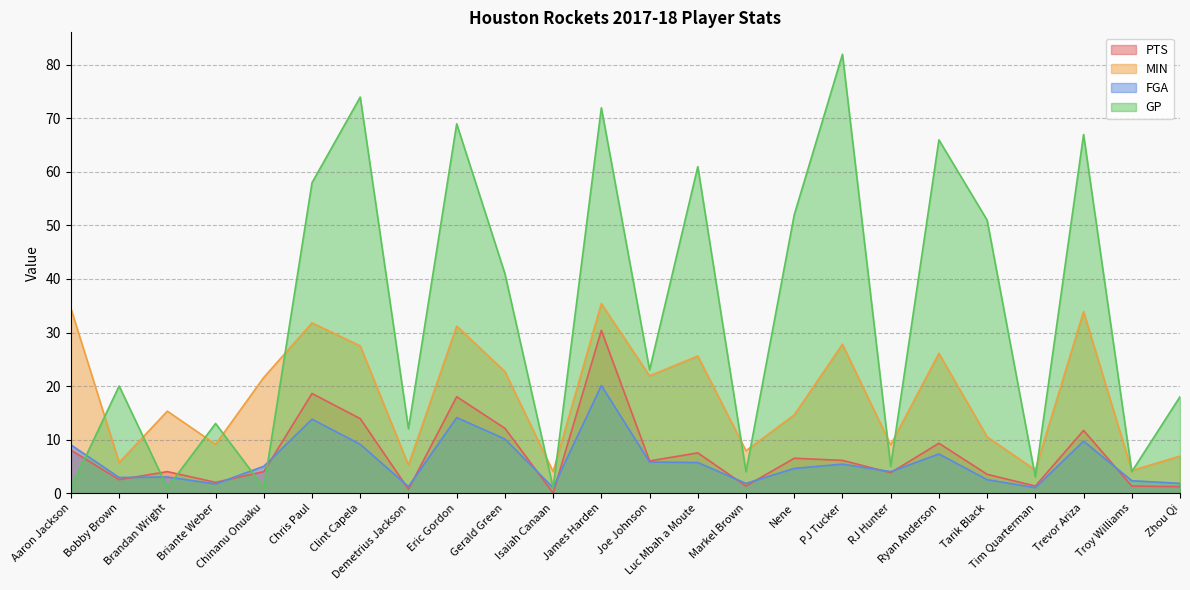

At which label does MIN first exceed 21?

Aaron Jackson